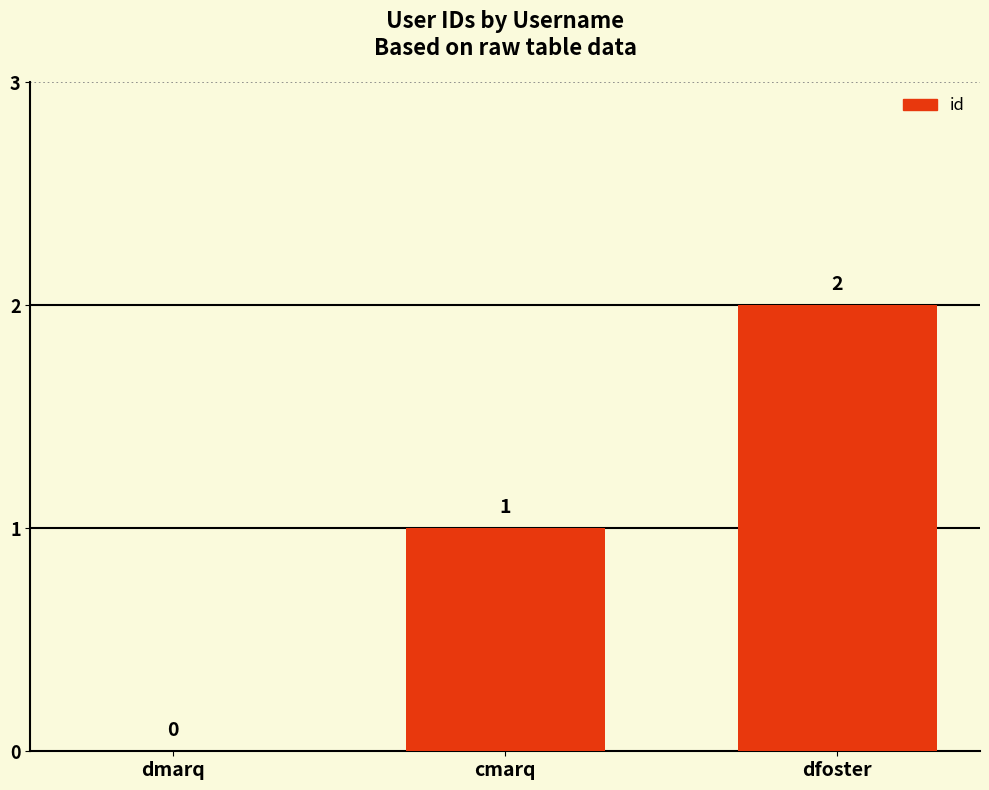

Is it true that the value at dmarq is -1?

False